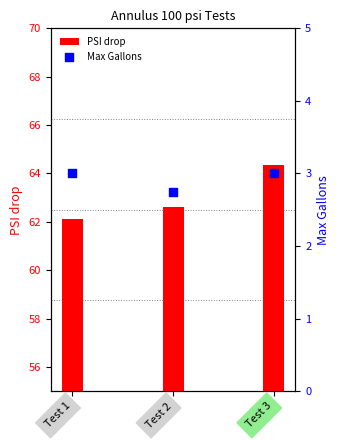

Which series reaches the minimum Y coordinate?

Max Gallons